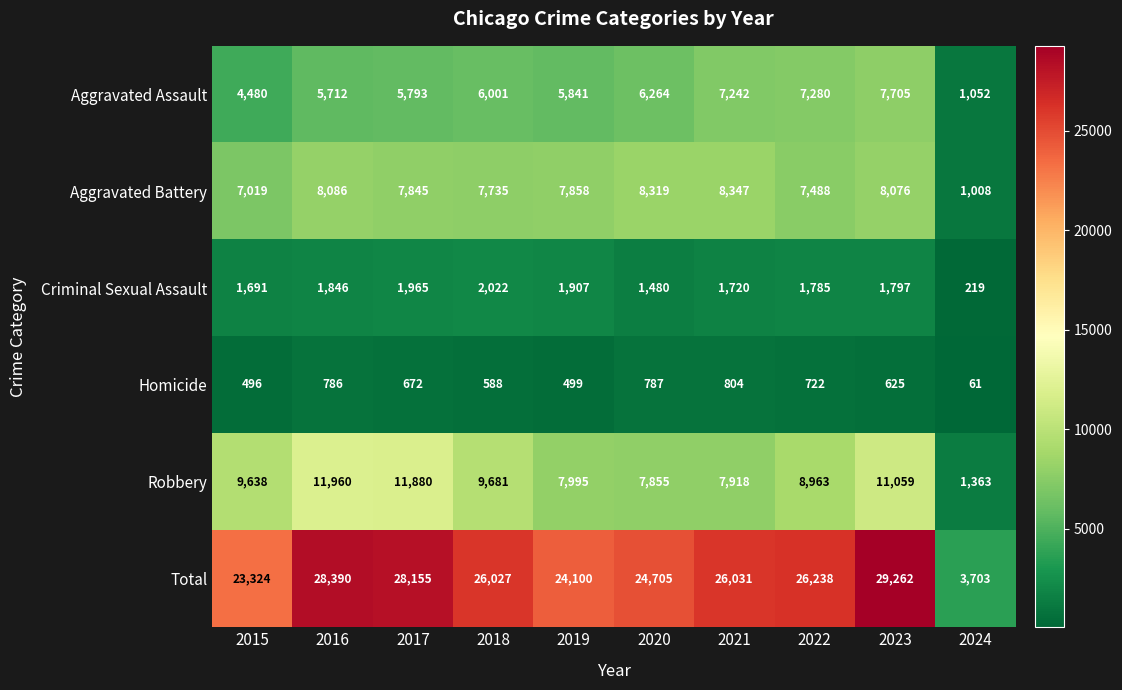

What is the sum of the Criminal Sexual Assault values at 2018 and 2024?

2241